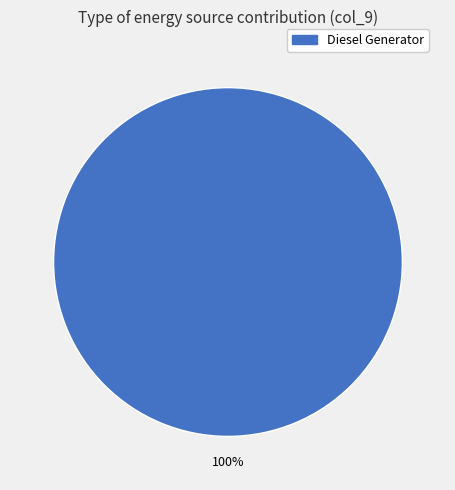

Rank the categories by value from highest to lowest.

Diesel Generator